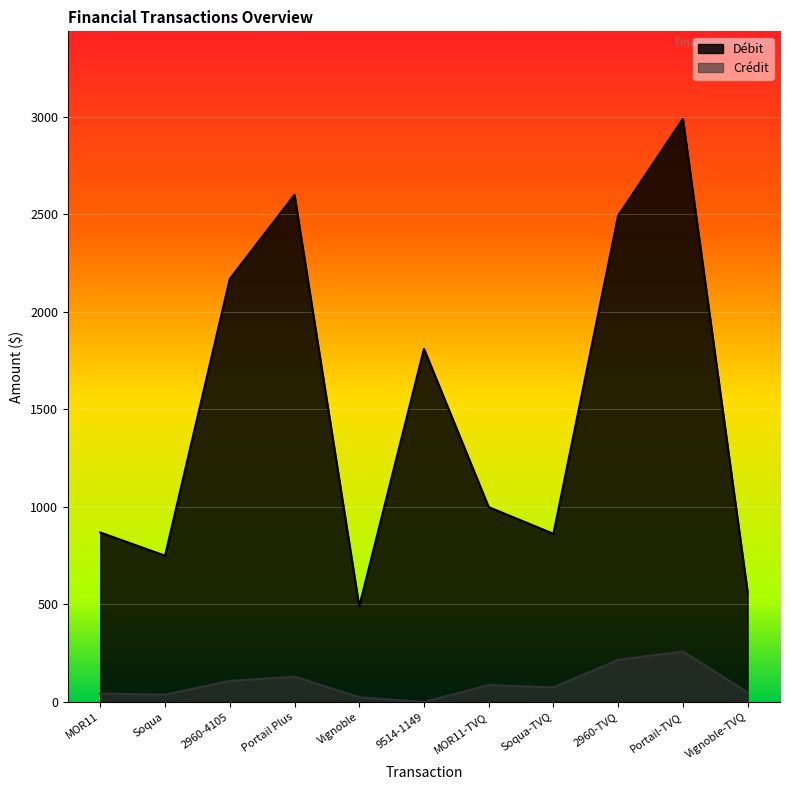

Reading right to left, list all the values displayed in this chart.

Débit: Vignoble-TVQ=563.4	Portail-TVQ=2989.3	2960-TVQ=2493.5	Soqua-TVQ=862.3	MOR11-TVQ=999.1	9514-1149=1810.9	Vignoble=490.0	Portail Plus=2600.0	2960-4105=2168.8	Soqua=750.0	MOR11=869.0
Crédit: Vignoble-TVQ=48.9	Portail-TVQ=259.4	2960-TVQ=216.3	Soqua-TVQ=74.8	MOR11-TVQ=86.7	9514-1149=0.0	Vignoble=24.5	Portail Plus=130.0	2960-4105=108.4	Soqua=37.5	MOR11=43.5